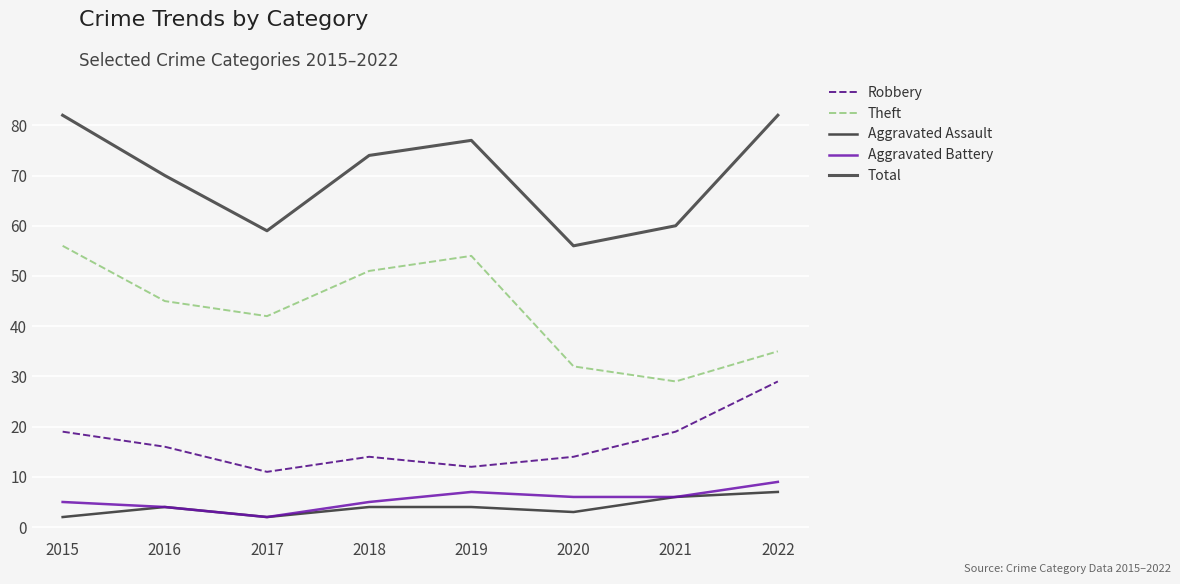

Is it true that Robbery equals 22 at 2016?

False